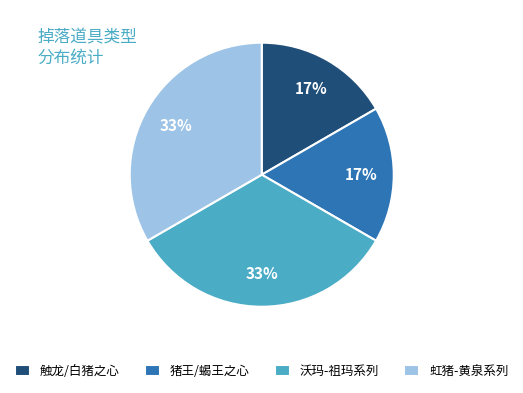

What is the ratio of the value at 触龙/白猪之心 to the value at 沃玛-祖玛系列?

0.5